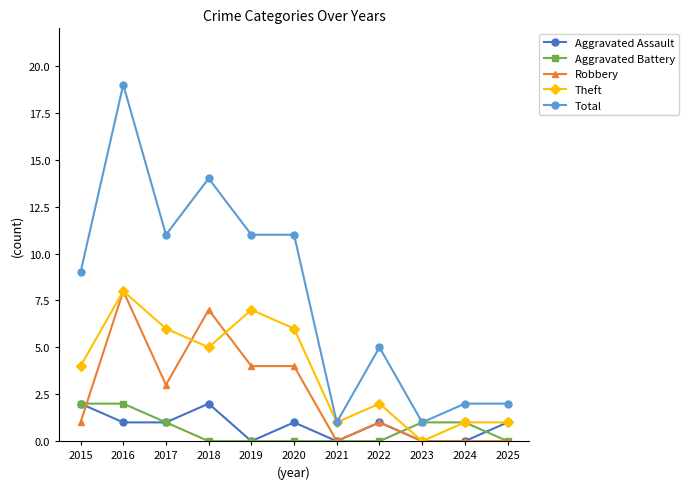

What is the maximum value shown in the chart?

19